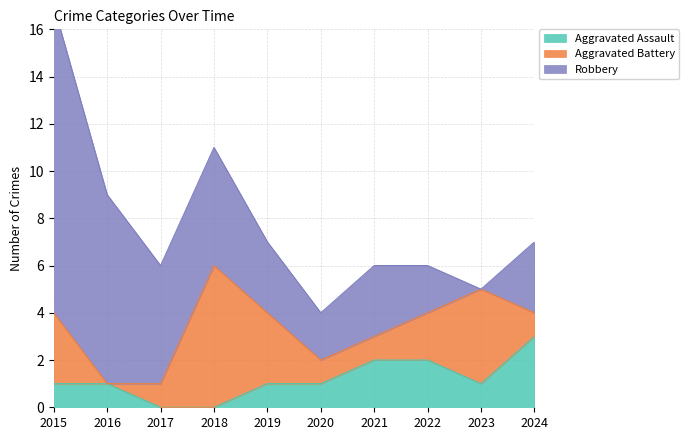

True or false: Robbery has a value of 5 at 2018.

True